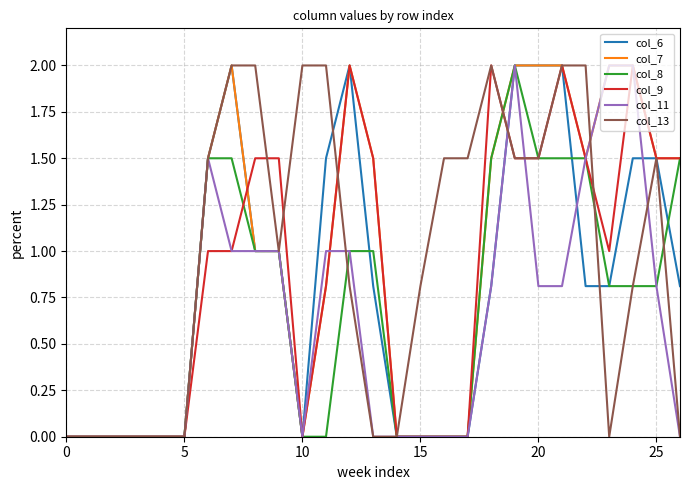

What is the highest value of the col_9 series?

2.0